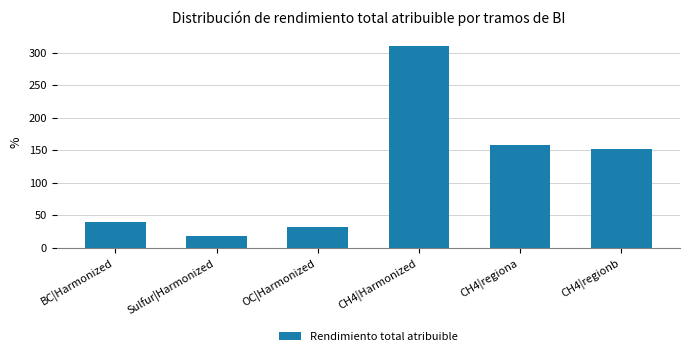

List the labels in order of value, largest first.

CH4|Harmonized, CH4|regiona, CH4|regionb, BC|Harmonized, OC|Harmonized, Sulfur|Harmonized